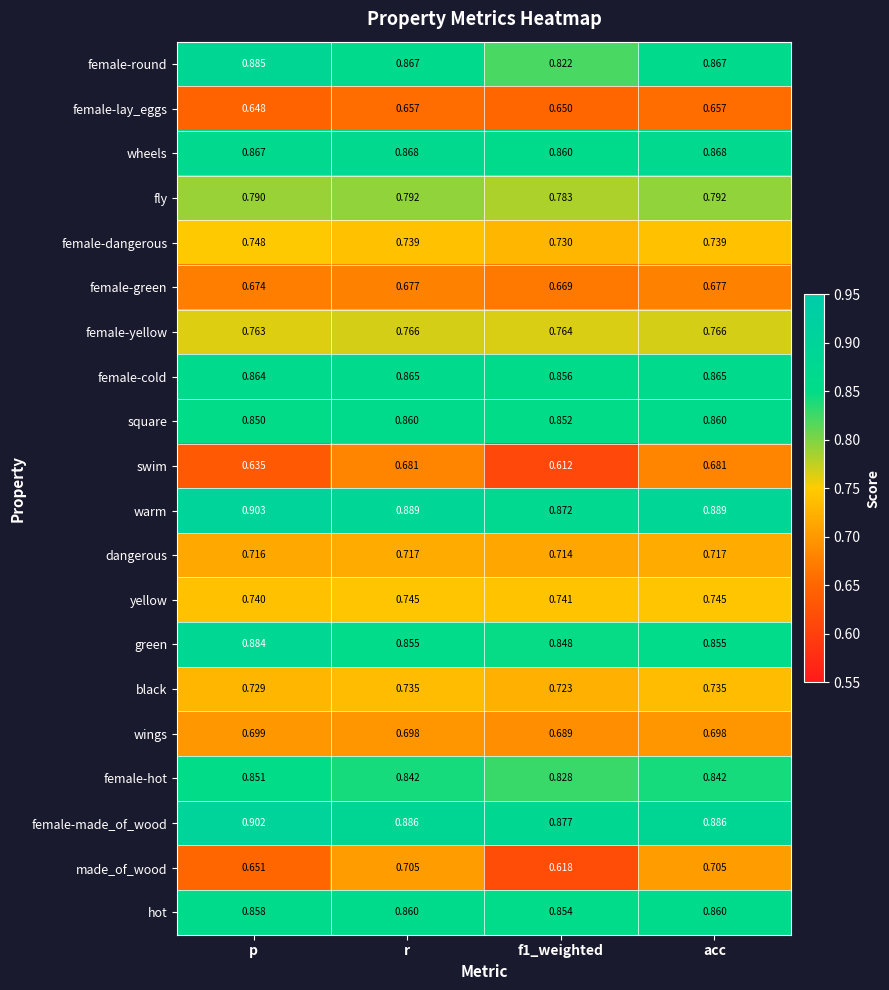

Which series has the widest spread of values?

made_of_wood